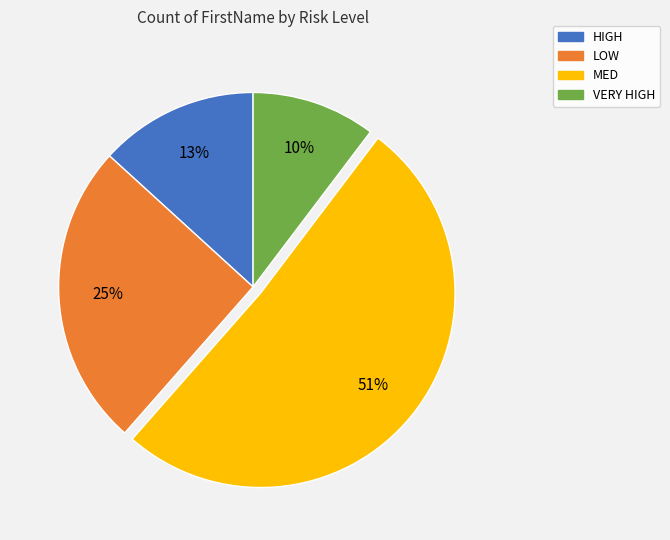

Is there a majority slice in this chart?

Yes